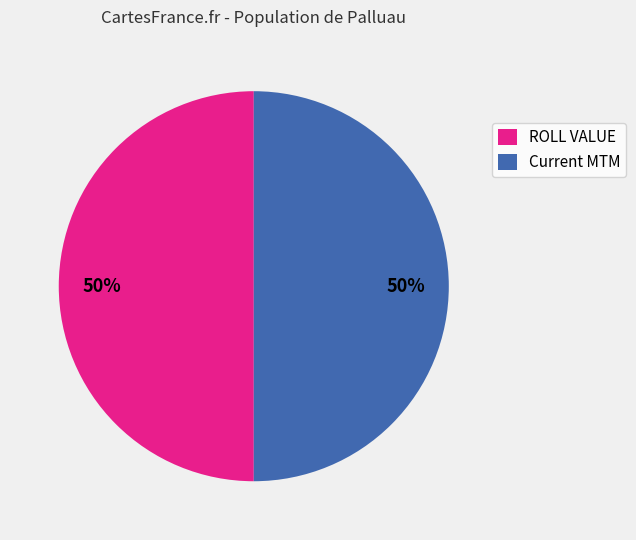

To the nearest percent, what percentage of the pie is ROLL VALUE?

50%